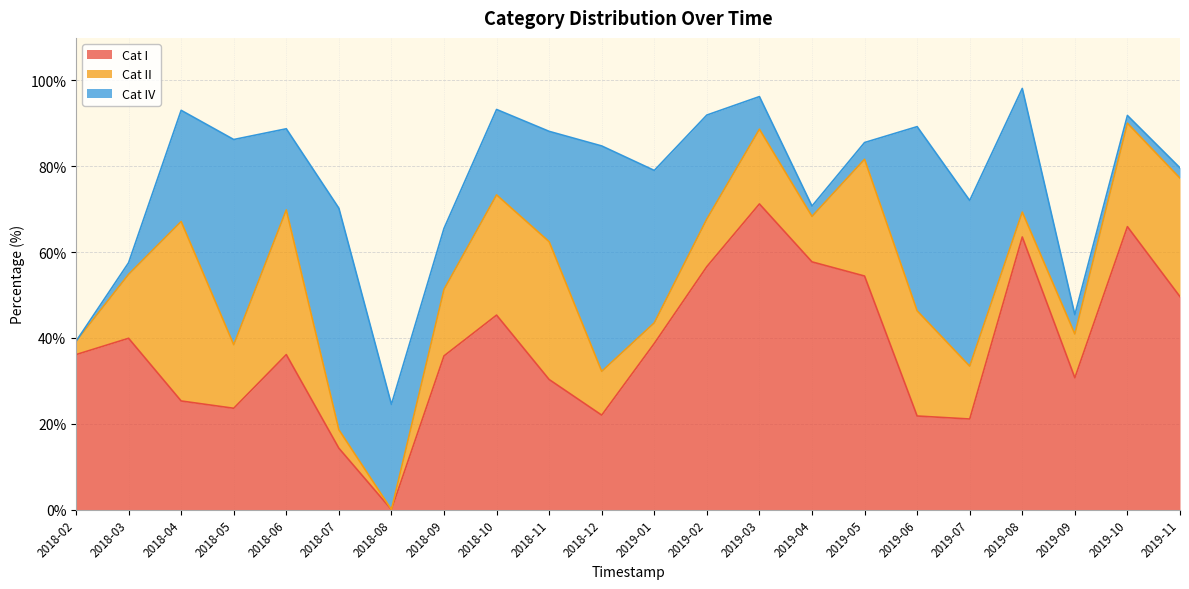

List the series in order of their peak value, lowest first.

Cat II, Cat IV, Cat I